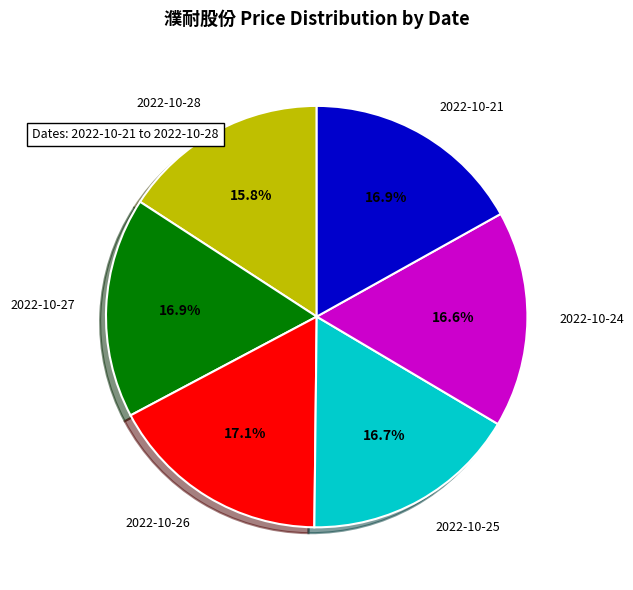

Does any single category account for the majority?

No